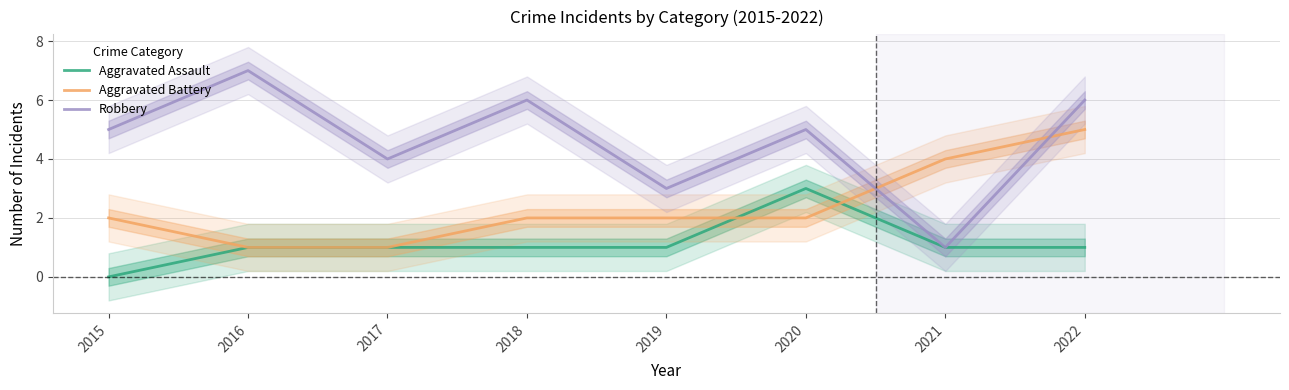

Reading left to right, list all the values displayed in this chart.

Aggravated Assault: 2015=0	2016=1	2017=1	2018=1	2019=1	2020=3	2021=1	2022=1
Aggravated Battery: 2015=2	2016=1	2017=1	2018=2	2019=2	2020=2	2021=4	2022=5
Robbery: 2015=5	2016=7	2017=4	2018=6	2019=3	2020=5	2021=1	2022=6